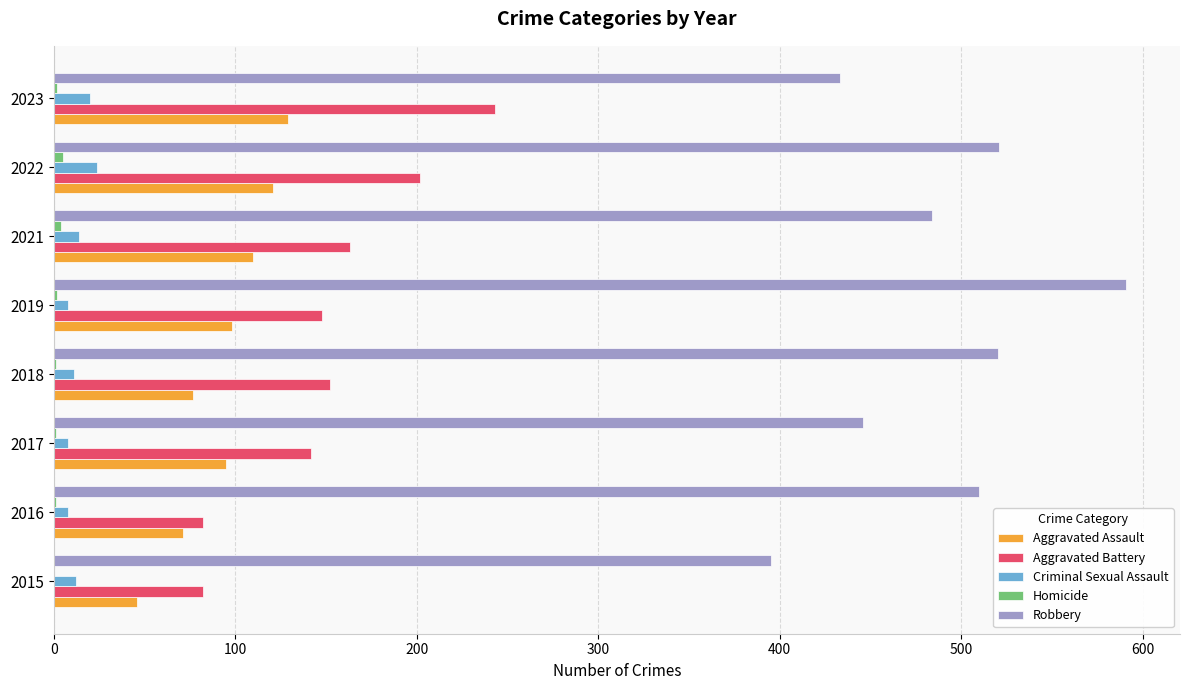

At which category is the sum across all series the highest?

2022